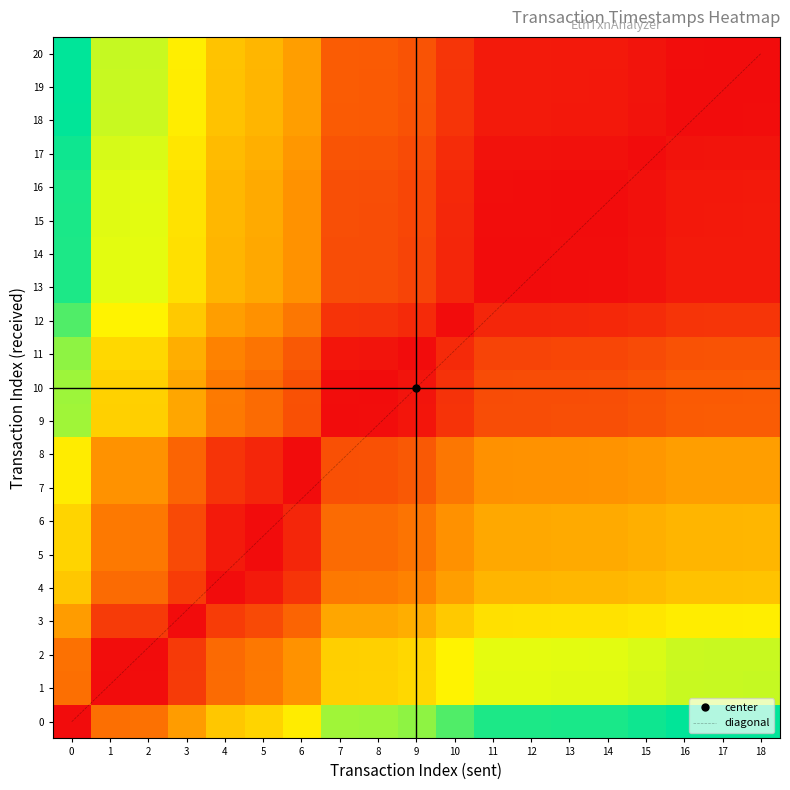

Between 9 and 13, which series saw the biggest shift?

diagonal